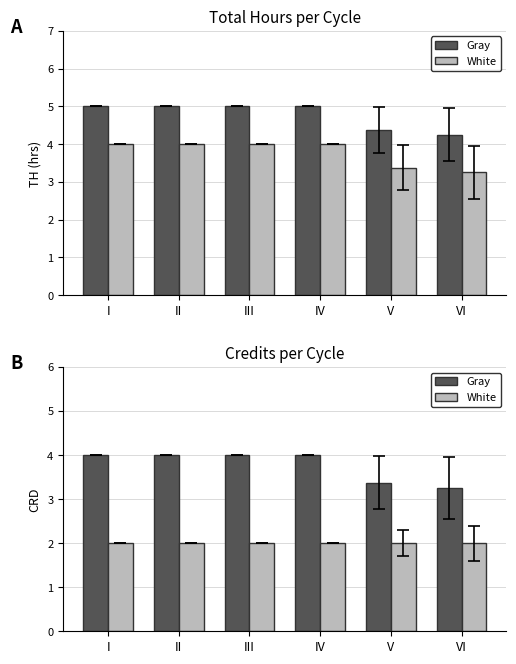

Which series has the largest total across all categories?

Gray